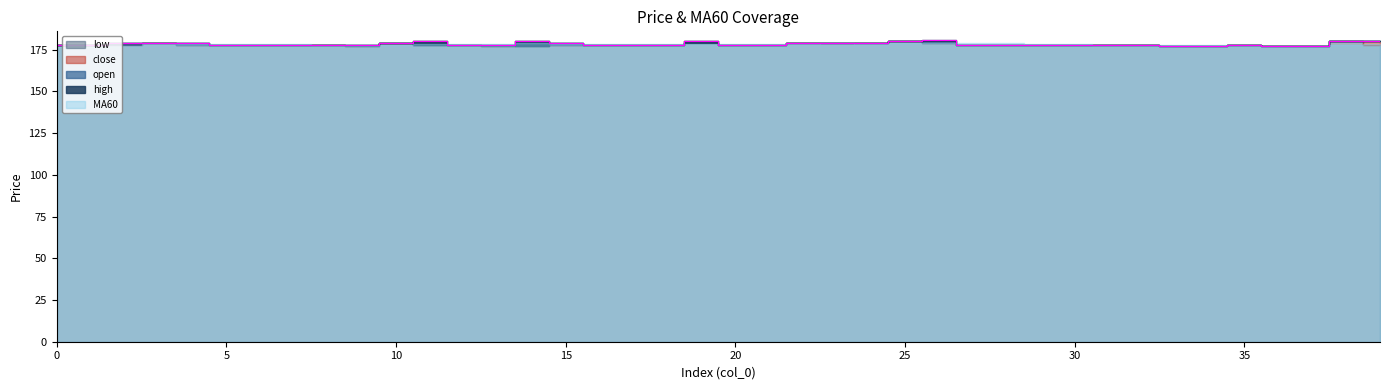

Reading left to right, list all the values displayed in this chart.

high: 178.0	178.0	179.0	179.0	179.0	178.0	178.0	178.0	178.0	178.0	179.0	180.0	178.0	178.0	180.0	179.0	178.0	178.0	178.0	180.0	178.0	178.0	179.0	179.0	179.0	180.0	181.0	178.0	178.0	178.0	178.0	178.0	178.0	177.0	177.0	178.0	177.0	177.0	180.0	180.0
open: 178.0	178.0	179.0	179.0	179.0	178.0	178.0	178.0	178.0	178.0	179.0	178.0	178.0	178.0	177.0	179.0	178.0	178.0	178.0	179.0	178.0	178.0	179.0	179.0	179.0	180.0	180.0	178.0	178.0	178.0	178.0	178.0	178.0	177.0	177.0	178.0	177.0	177.0	180.0	180.0
close: 178.0	178.0	178.0	179.0	178.0	178.0	178.0	178.0	178.0	177.0	179.0	180.0	178.0	177.0	180.0	178.0	178.0	178.0	178.0	180.0	178.0	178.0	179.0	179.0	179.0	180.0	179.0	178.0	178.0	178.0	178.0	178.0	178.0	177.0	177.0	178.0	177.0	177.0	180.0	180.0
low: 178.0	178.0	178.0	179.0	178.0	178.0	178.0	178.0	178.0	177.0	179.0	178.0	178.0	177.0	177.0	178.0	178.0	178.0	178.0	179.0	178.0	178.0	179.0	179.0	179.0	180.0	179.0	178.0	178.0	178.0	178.0	178.0	178.0	177.0	177.0	178.0	177.0	177.0	180.0	178.0
MA60: 176.4	176.8	177.4	178.2	178.2	178.2	178.2	178.2	178.0	177.8	178.0	178.4	178.4	178.2	178.8	178.6	178.2	178.2	178.4	178.4	178.4	178.4	178.6	178.8	178.6	179.0	179.2	179.0	178.8	178.6	178.2	178.0	178.0	177.8	177.6	177.6	177.4	177.2	177.8	178.4